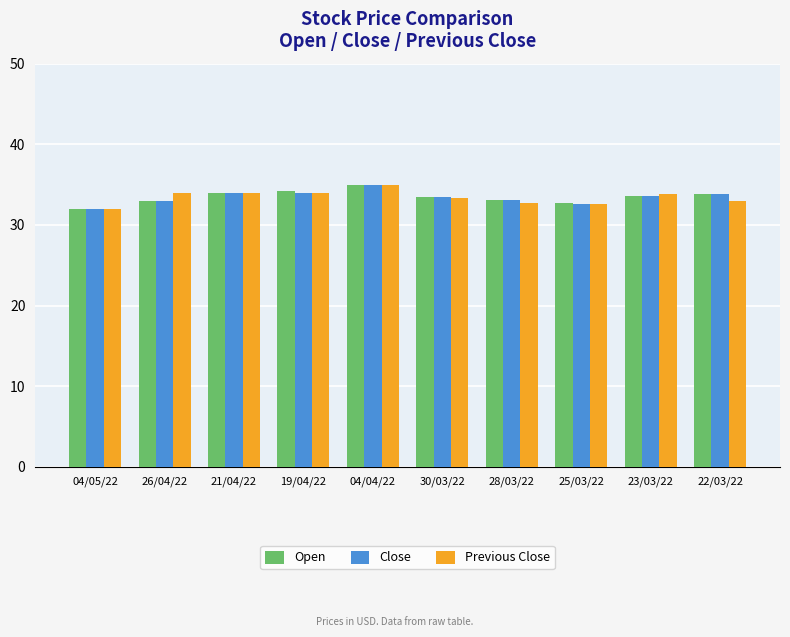

How many categories are shown in the chart?

10